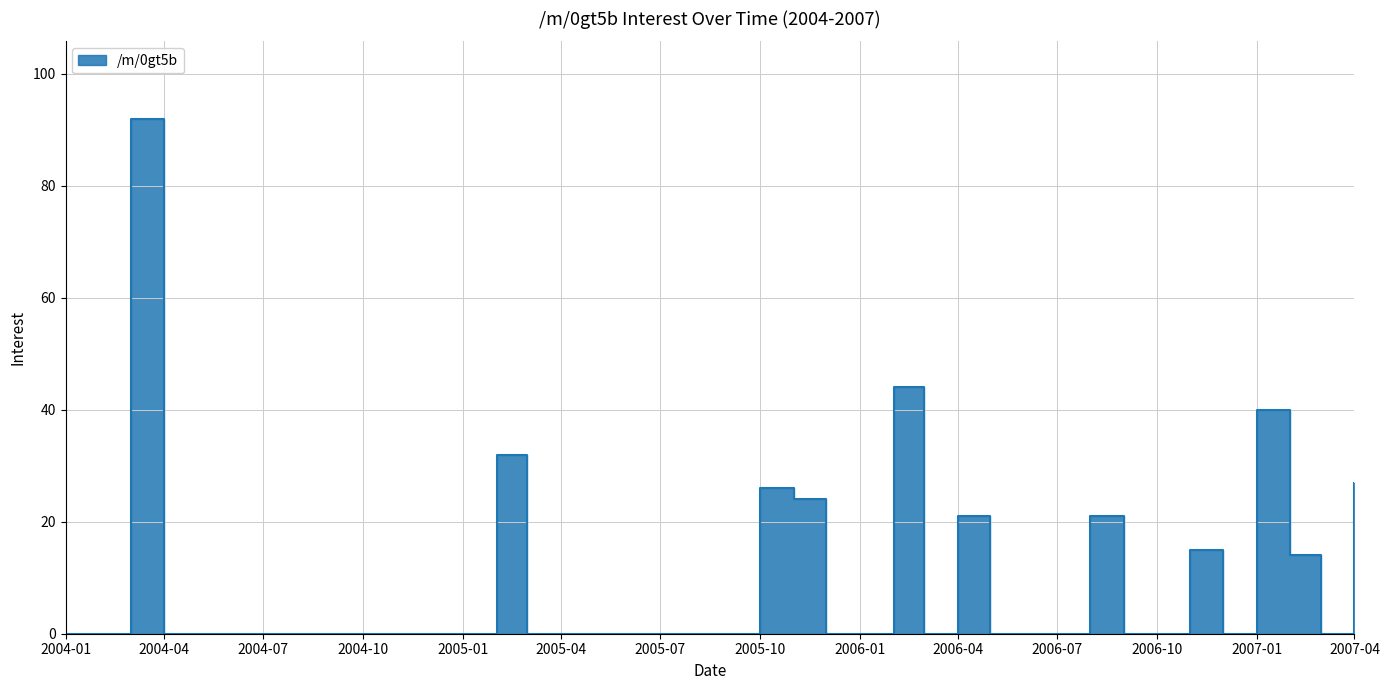

Between 2004-12-01 and 2004-08-01, which is larger?

2004-12-01